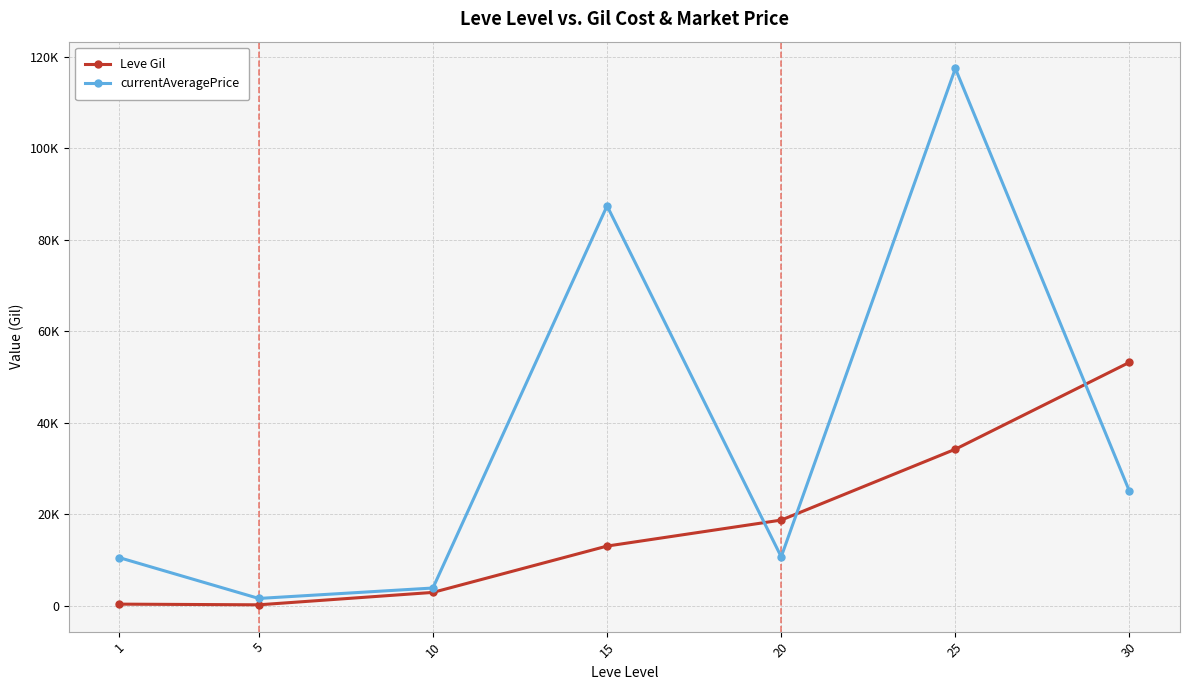

What is the average value of the currentAveragePrice series?

36638.3